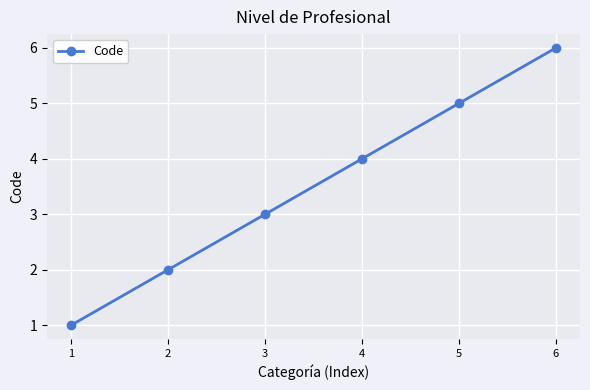

Reading left to right, what are all the values shown in this chart?

1=1	2=2	3=3	4=4	5=5	6=6